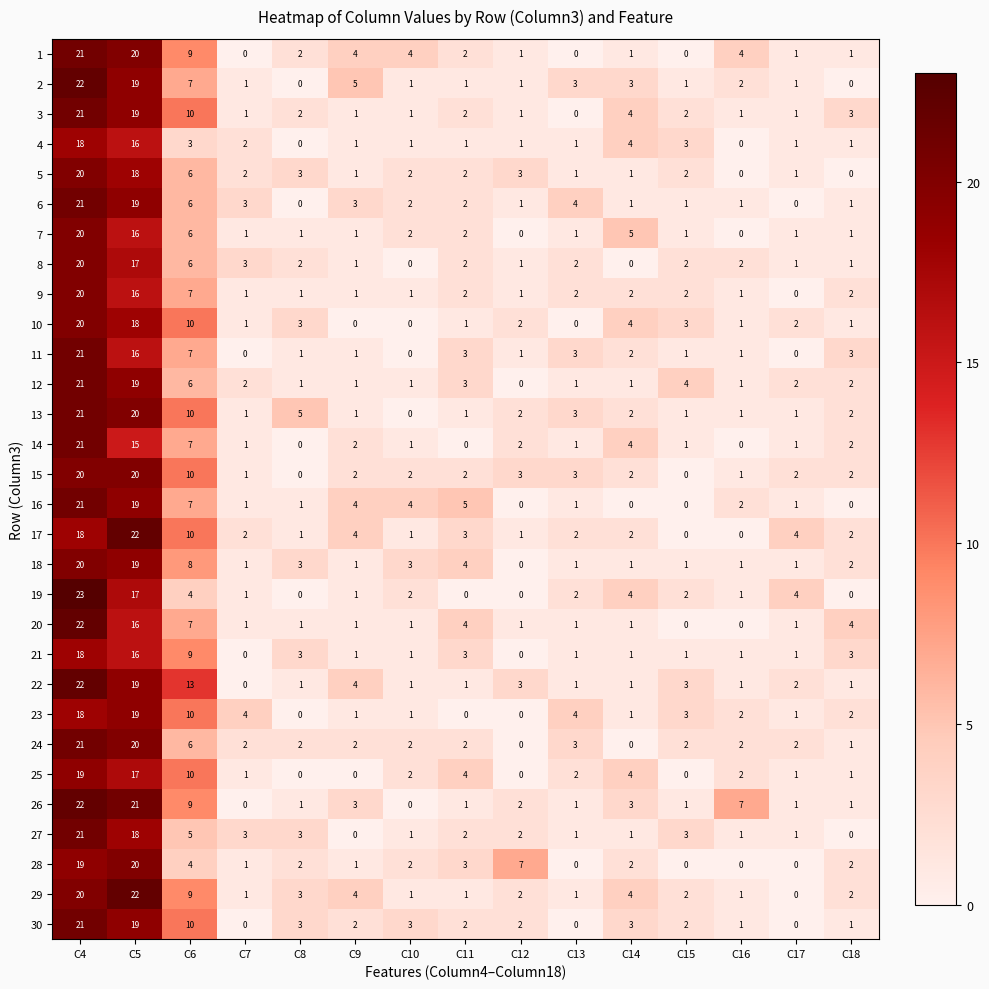

How many positive values does the 29 series have?

14